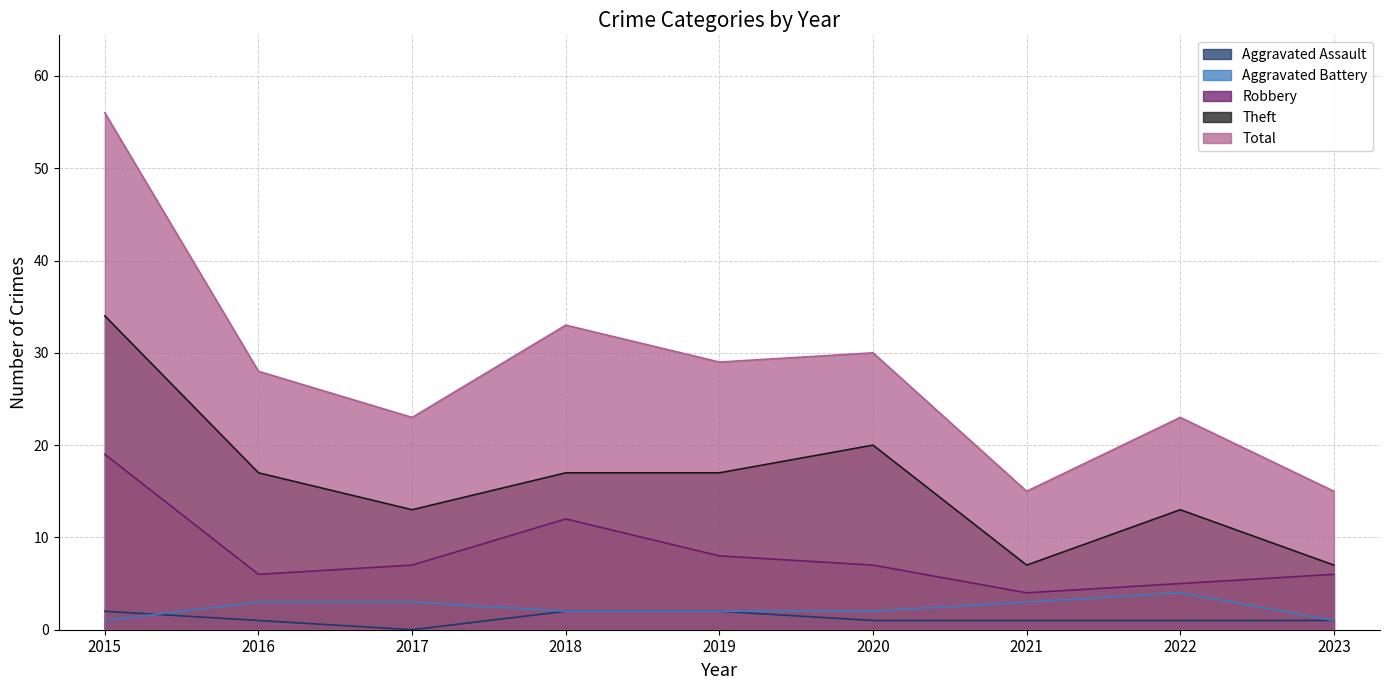

True or false: Total and Aggravated Battery intersect in this chart.

False